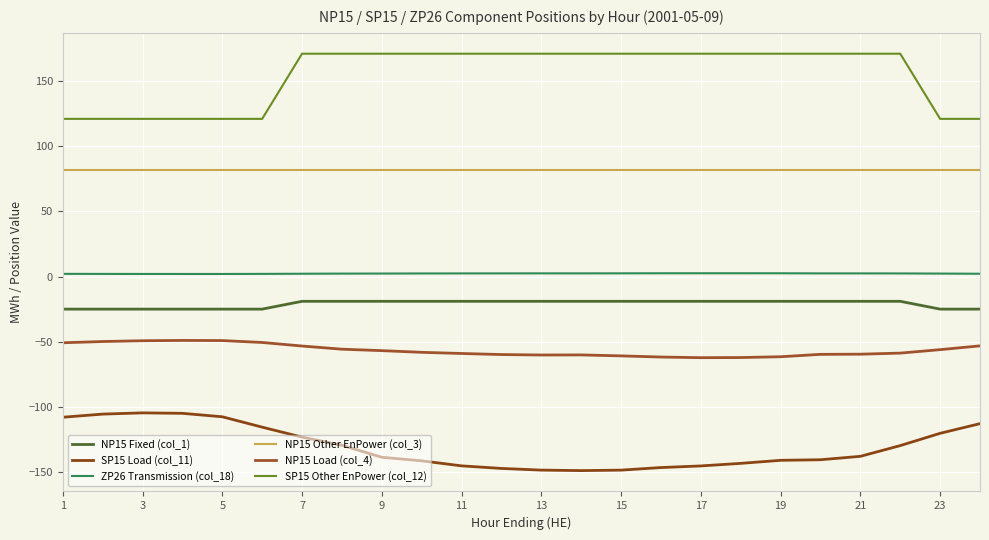

Where does the NP15 Load (col_4) series first go above -58?

1